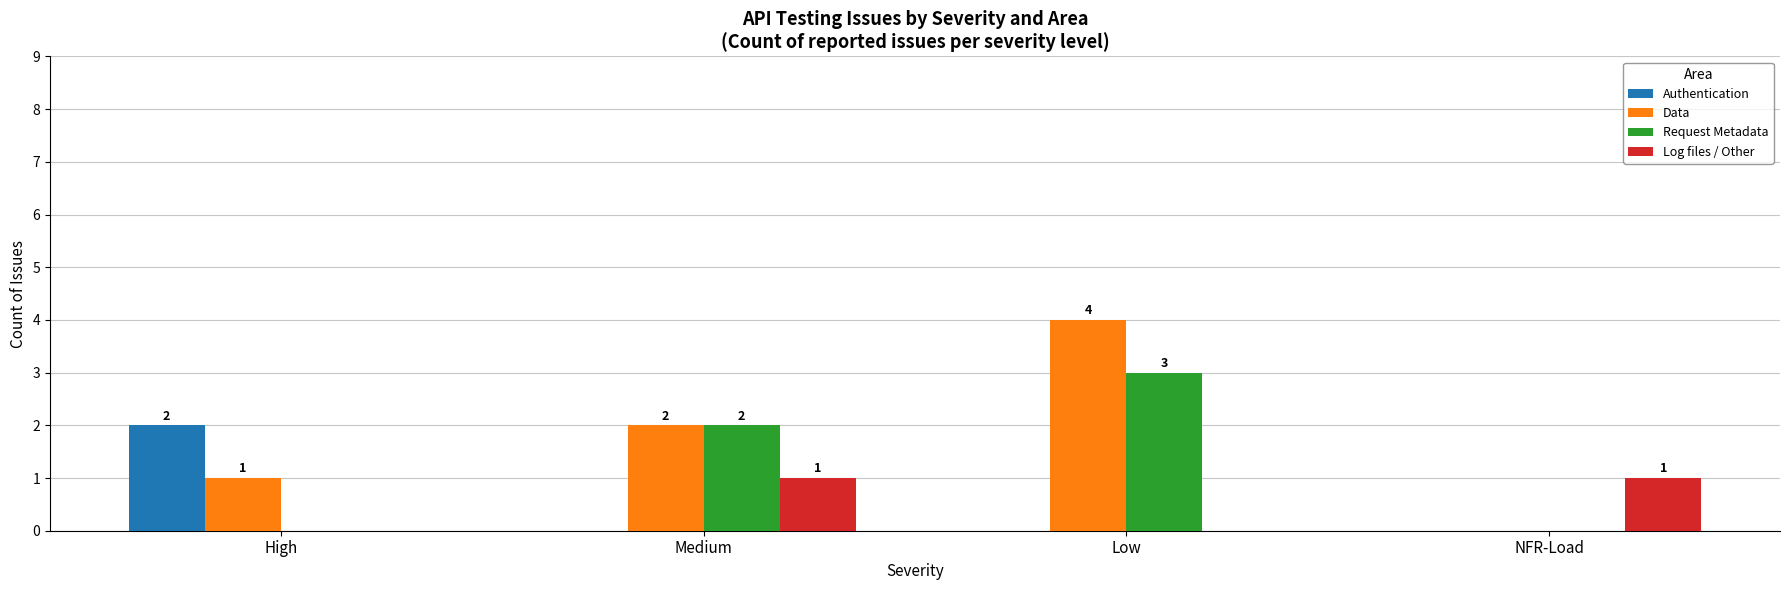

Does the chart contain stacked bars?

No